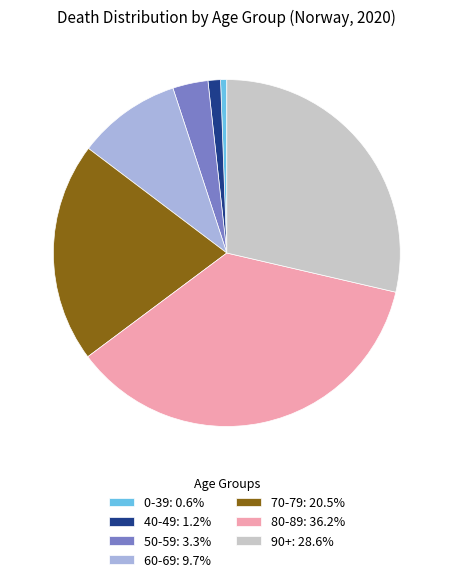

Is there any slice that represents more than half of the pie?

No